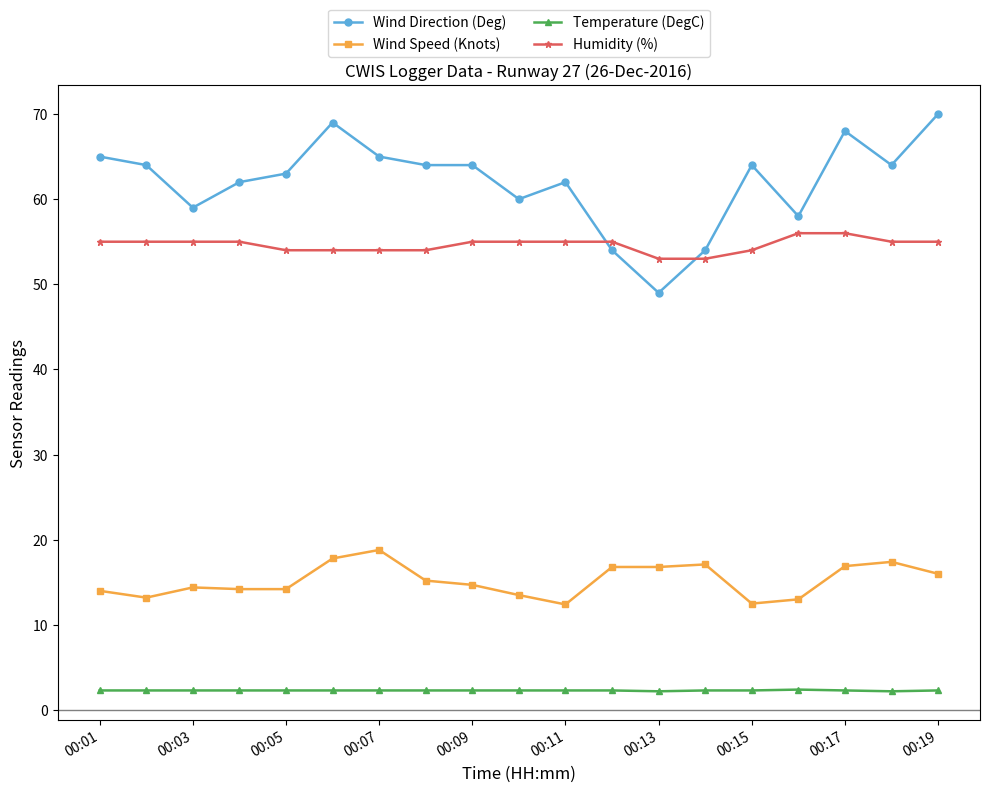

At how many categories does at least one series exceed 49?

19